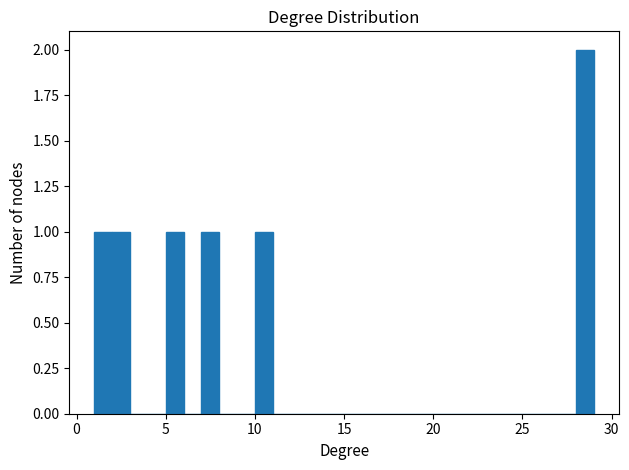

Read against the x-axis, roughly where is the centre of the tallest bar?

28.5